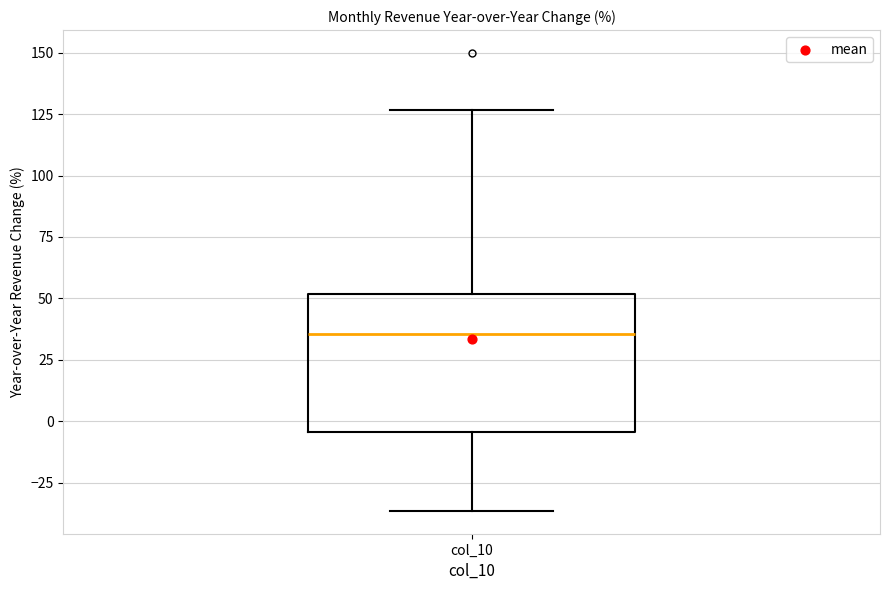

Where does the median line of the box for col_10 sit on the y-axis? The values are not printed on the chart, so give them approximately, as read against the axis.

35